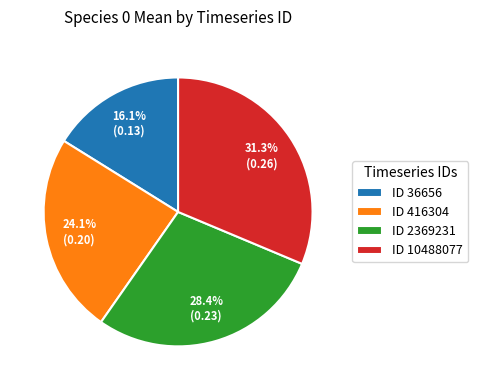

Which slice is the largest?

ID 10488077